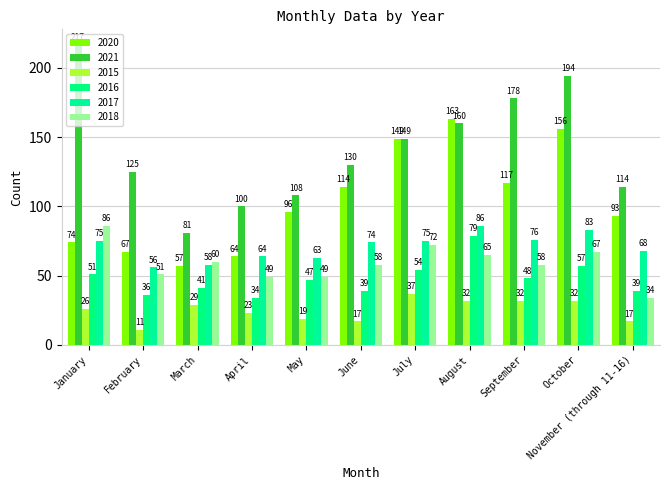

Which category has the highest value across all series?

January